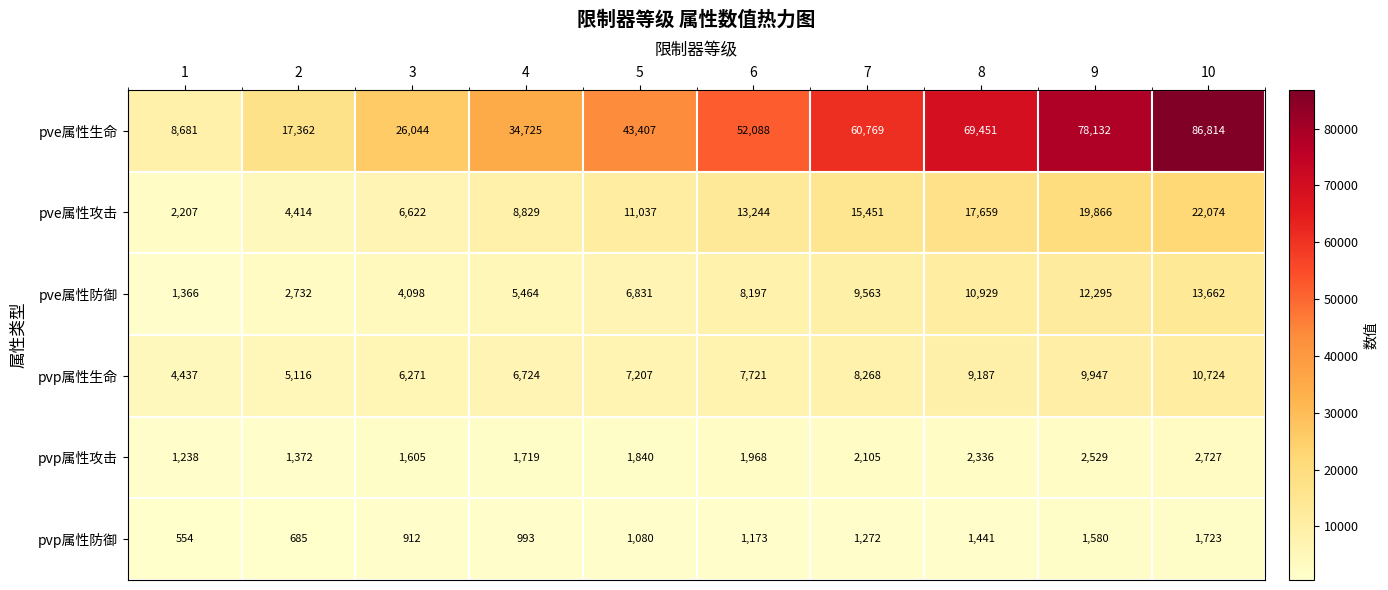

What is the sum of all pvp属性生命 values?

75602